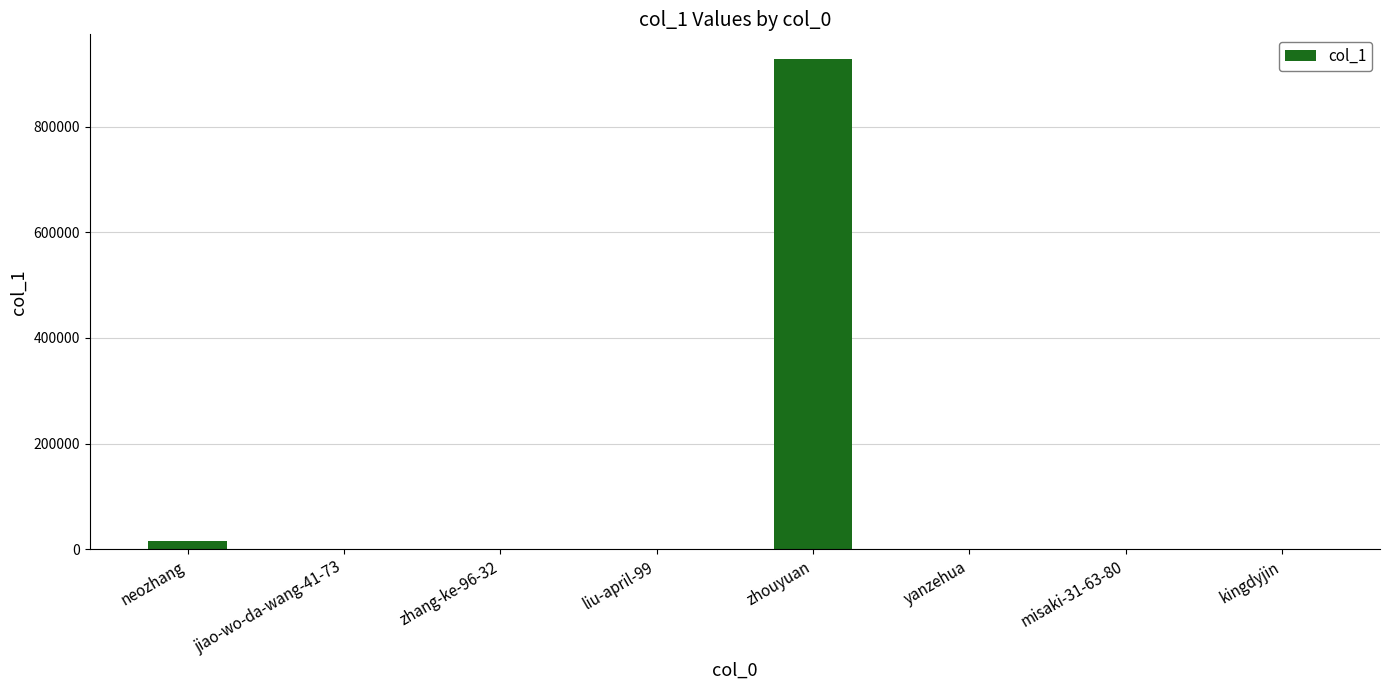

How many series are shown in this chart?

1